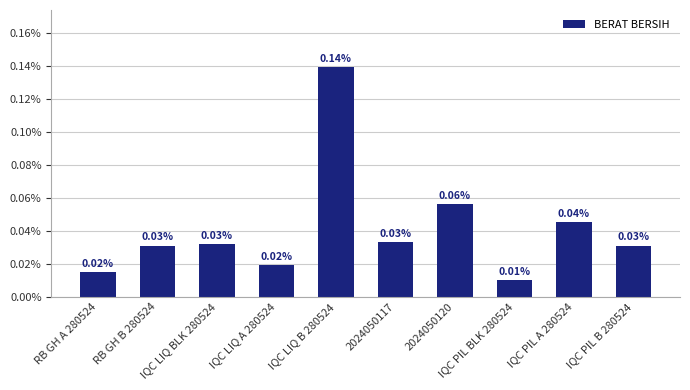

Between RB GH B 280524 and IQC LIQ B 280524, which is larger?

IQC LIQ B 280524